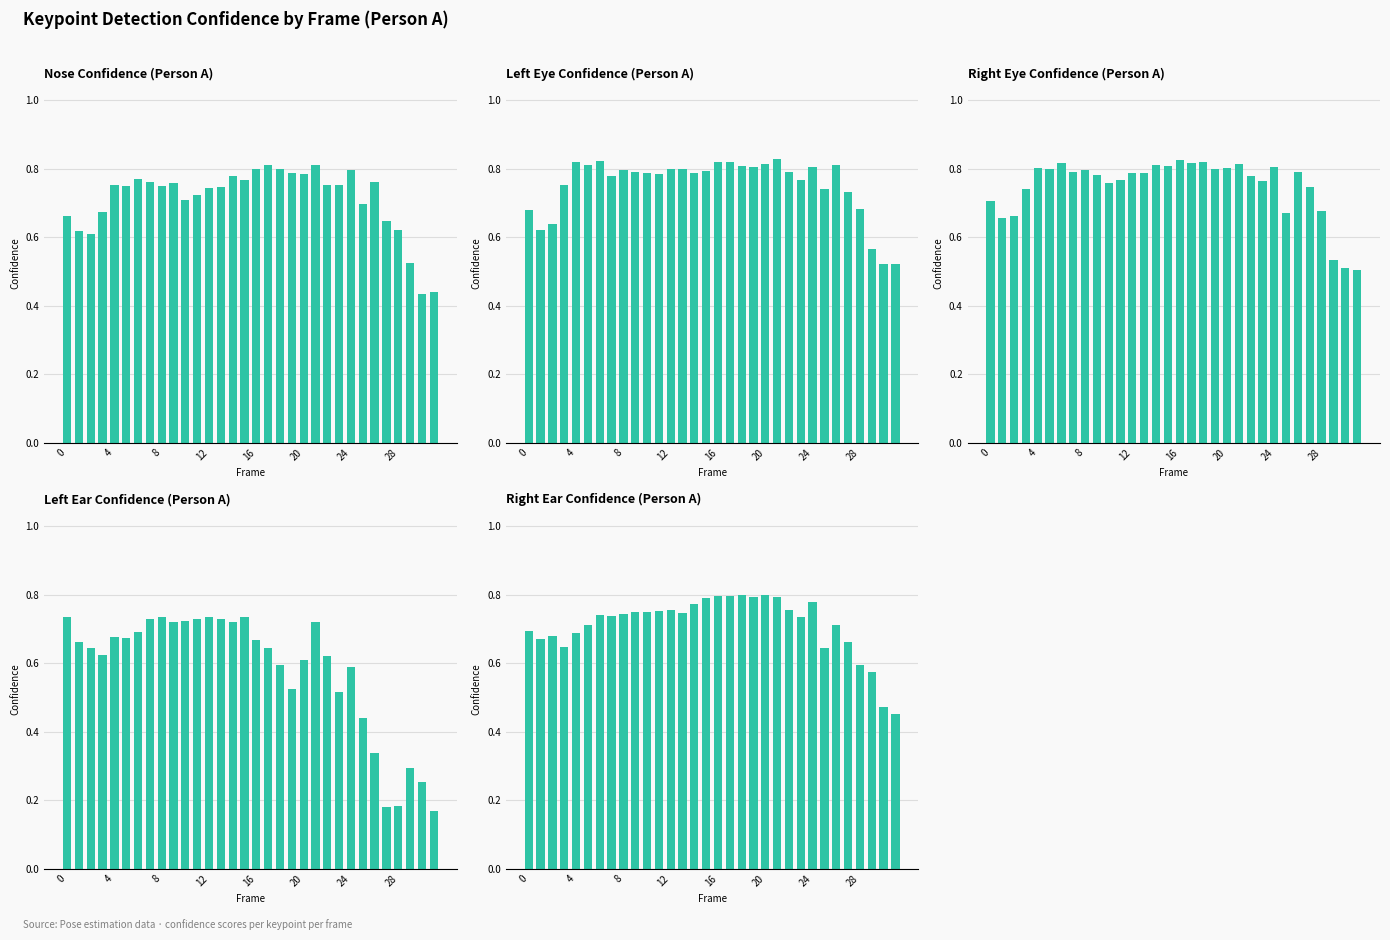

Which category has the lowest value across all series?

31